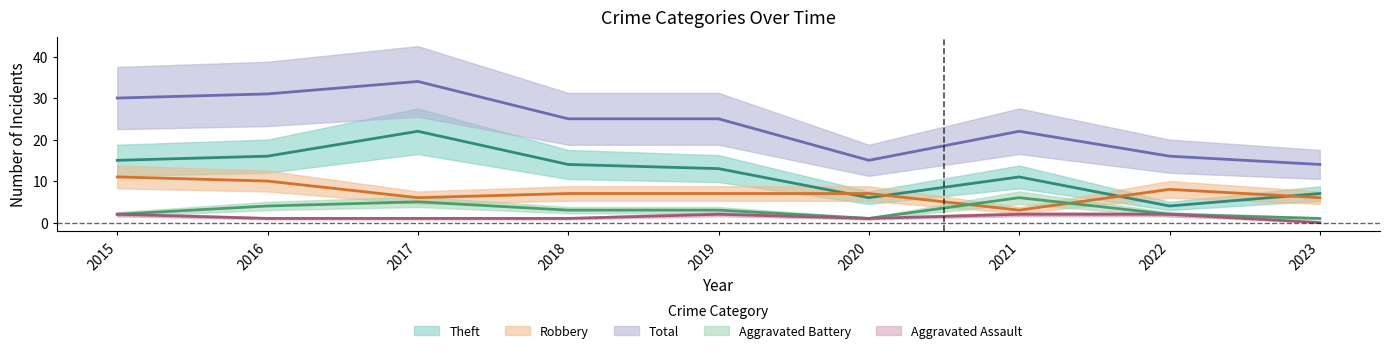

Between 2015 and 2020, which is larger?

2015